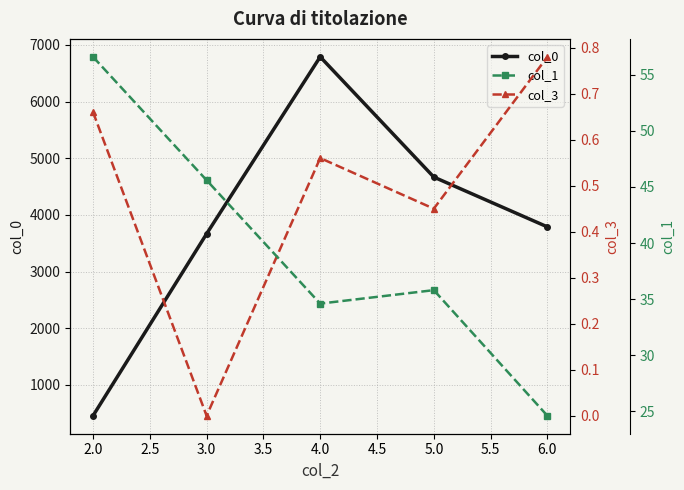

Does the chart display data point markers on the line(s)?

Yes